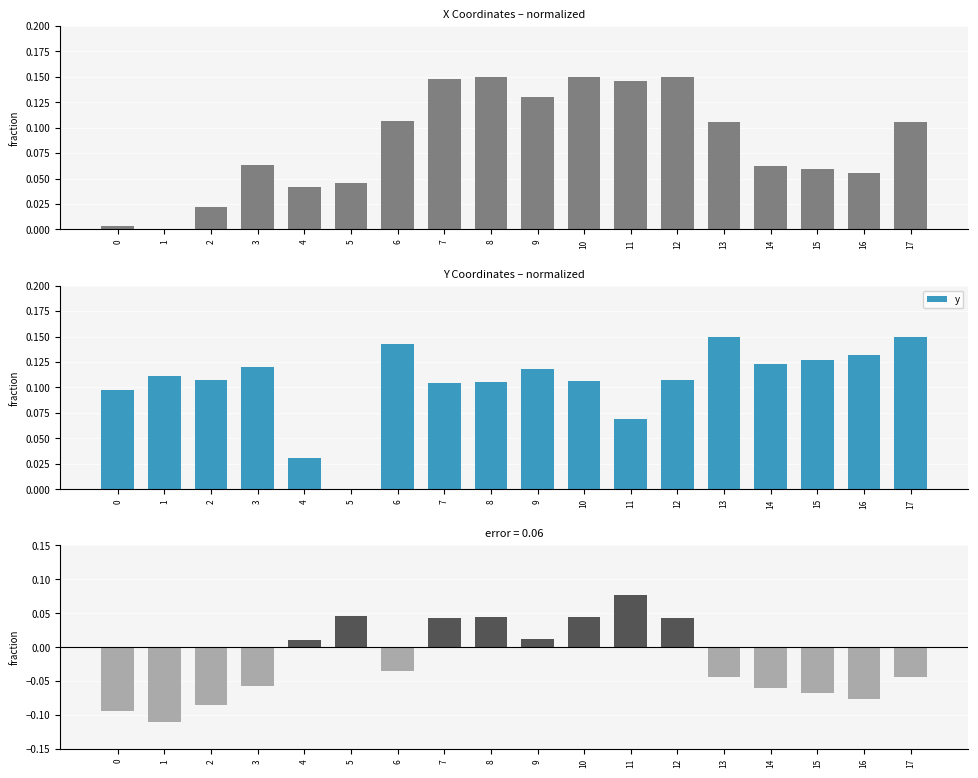

Reading left to right, list all the values displayed in this chart.

x: 0=0.0	1=0.0	2=0.0	3=0.1	4=0.0	5=0.0	6=0.1	7=0.1	8=0.1	9=0.1	10=0.1	11=0.1	12=0.1	13=0.1	14=0.1	15=0.1	16=0.1	17=0.1
y: 0=0.1	1=0.1	2=0.1	3=0.1	4=0.0	5=0.0	6=0.1	7=0.1	8=0.1	9=0.1	10=0.1	11=0.1	12=0.1	13=0.1	14=0.1	15=0.1	16=0.1	17=0.1
x - y (diff): 0=-0.1	1=-0.1	2=-0.1	3=-0.1	4=0.0	5=0.0	6=-0.0	7=0.0	8=0.0	9=0.0	10=0.0	11=0.1	12=0.0	13=-0.0	14=-0.1	15=-0.1	16=-0.1	17=-0.0